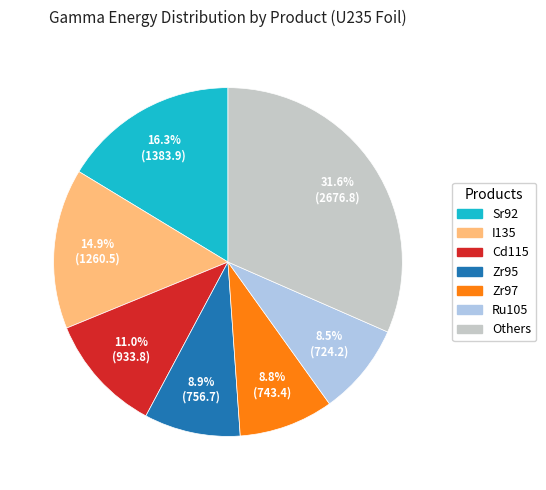

Does any single category account for the majority?

No